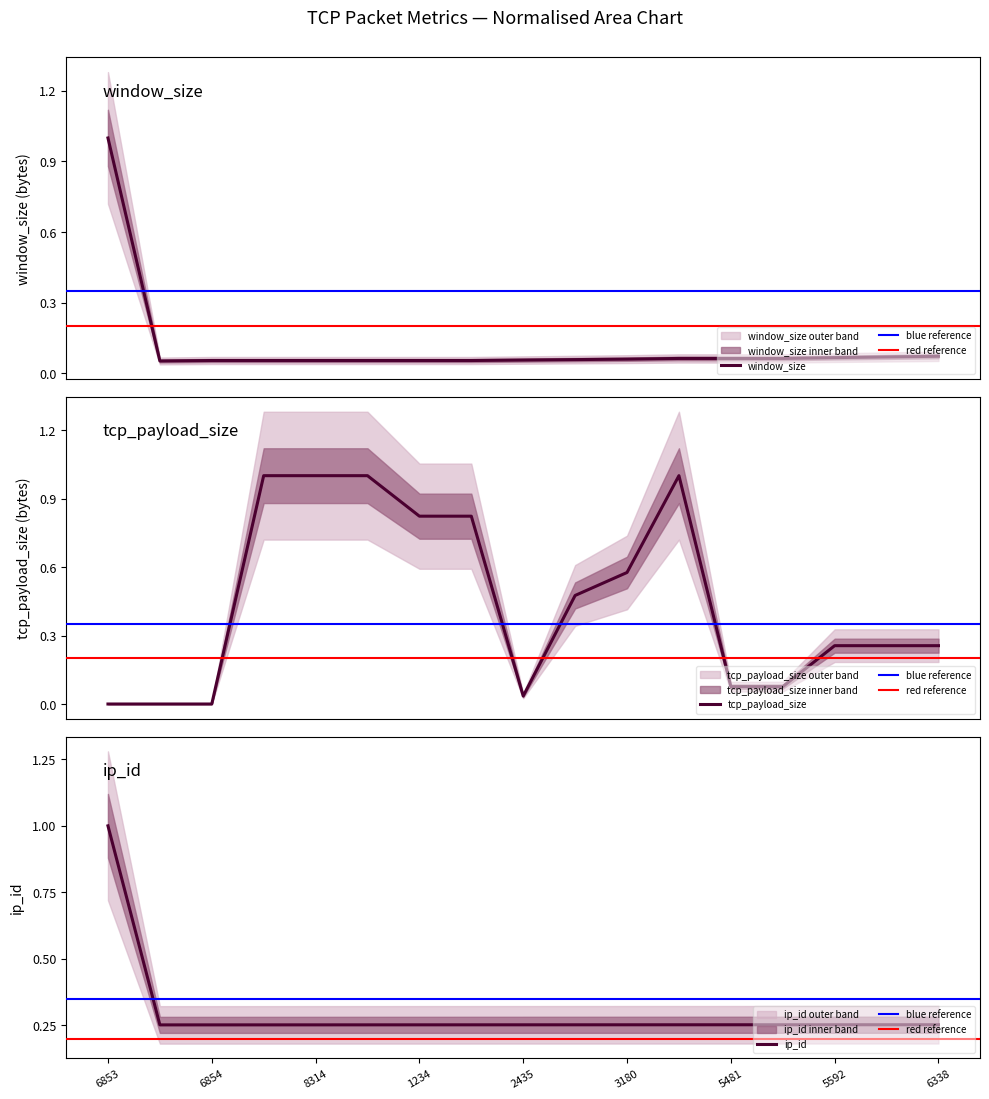

After their last crossing, which series has the higher values: window_size or tcp_payload_size?

tcp_payload_size